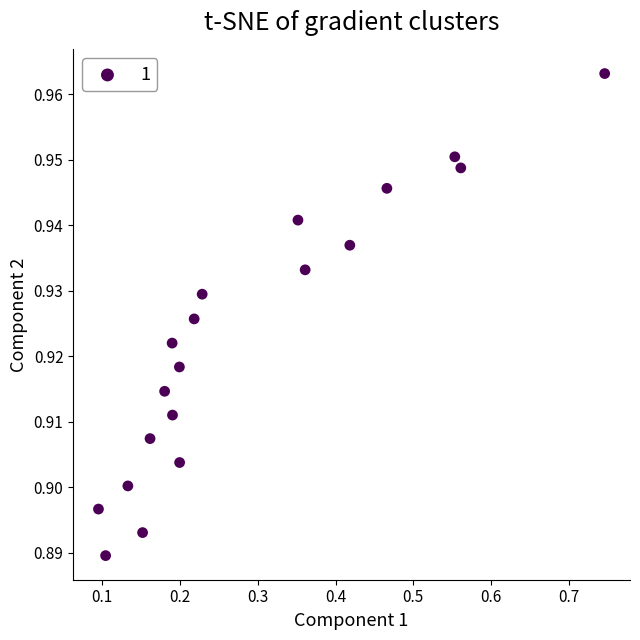

What is the range of X values (max minus min)?

0.7